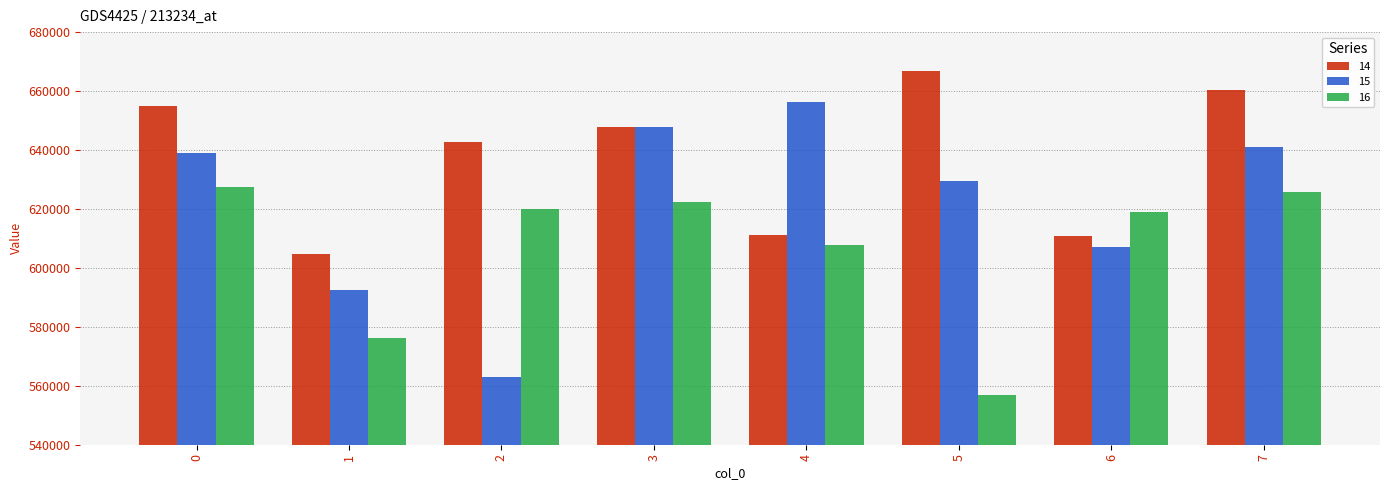

What value does the 14 series have at 3, to the nearest 100?

647800